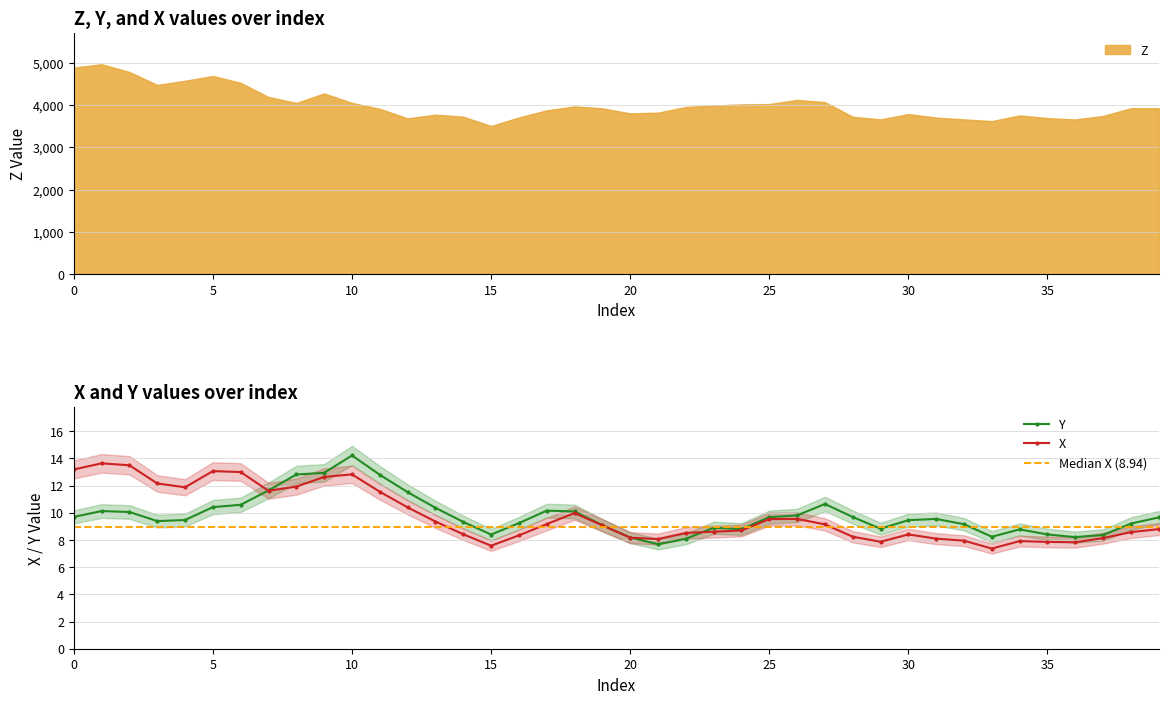

Is it true that X equals 8.7 at 24?

True